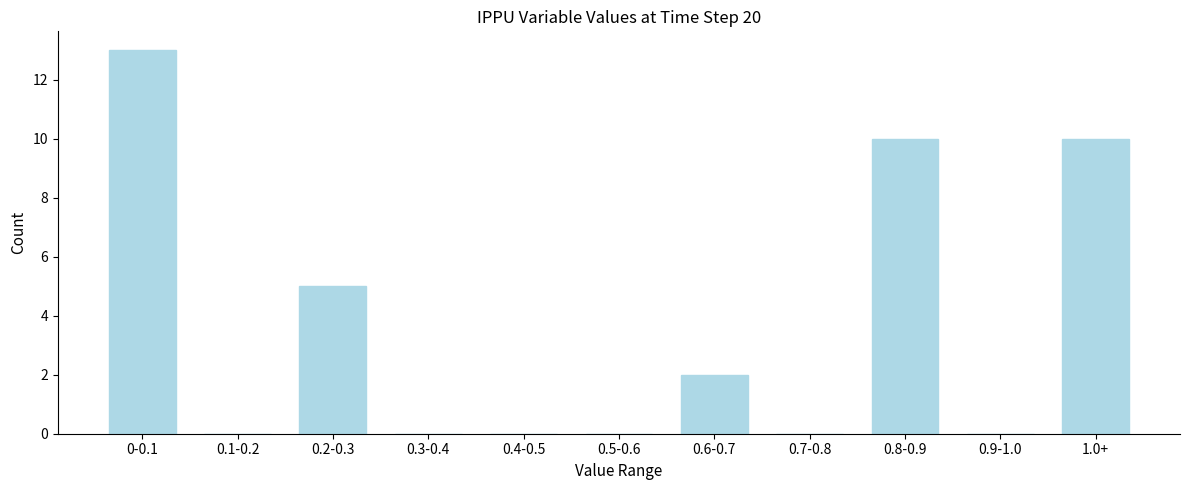

Reading left to right, what are all the values shown in this chart?

0-0.1=13	0.1-0.2=0	0.2-0.3=5	0.3-0.4=0	0.4-0.5=0	0.5-0.6=0	0.6-0.7=2	0.7-0.8=0	0.8-0.9=10	0.9-1.0=0	1.0+=10